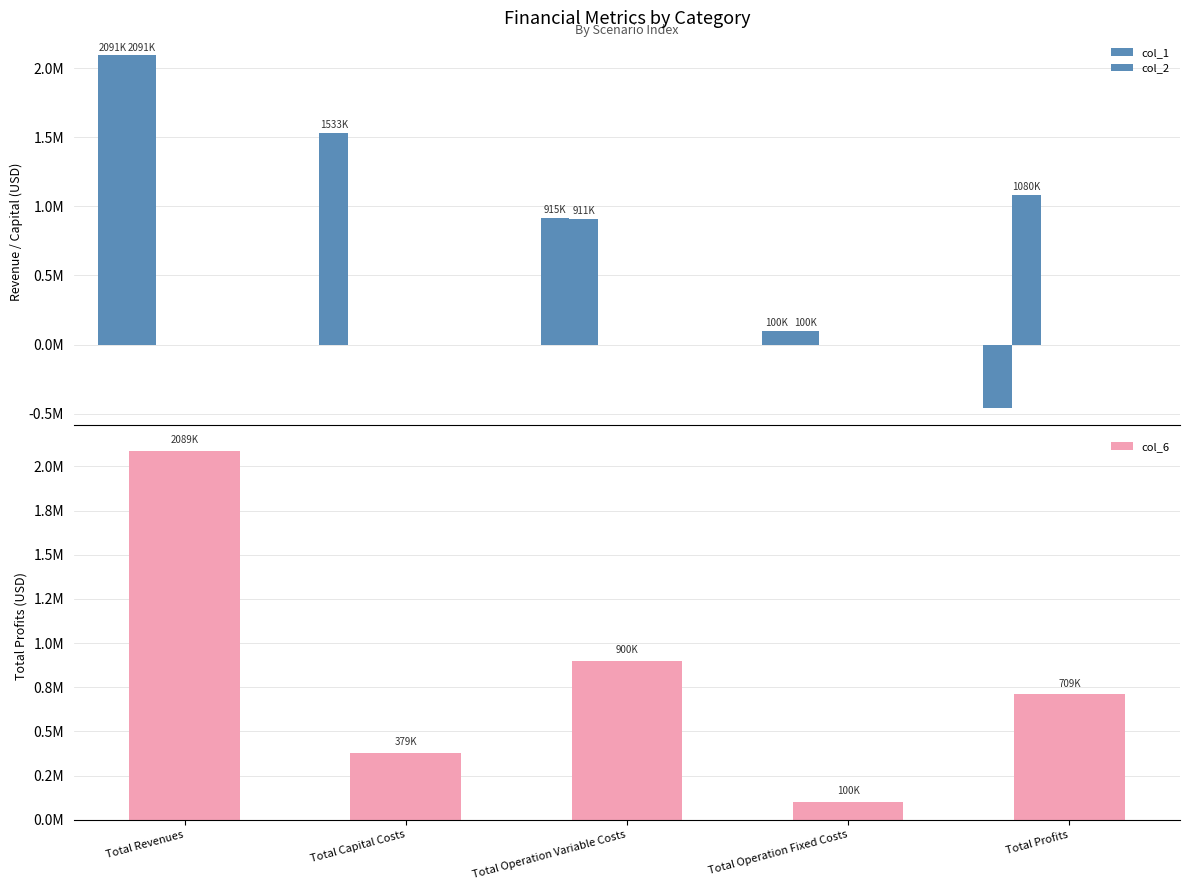

What are all the series names shown in the legend?

col_1, col_2, col_6